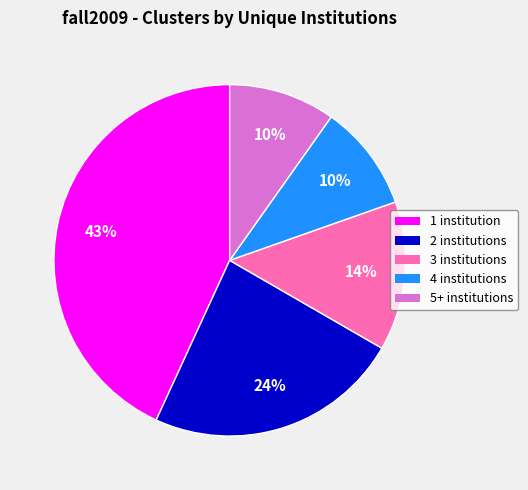

What percentage is the 4 institutions slice, to the nearest percent?

10%